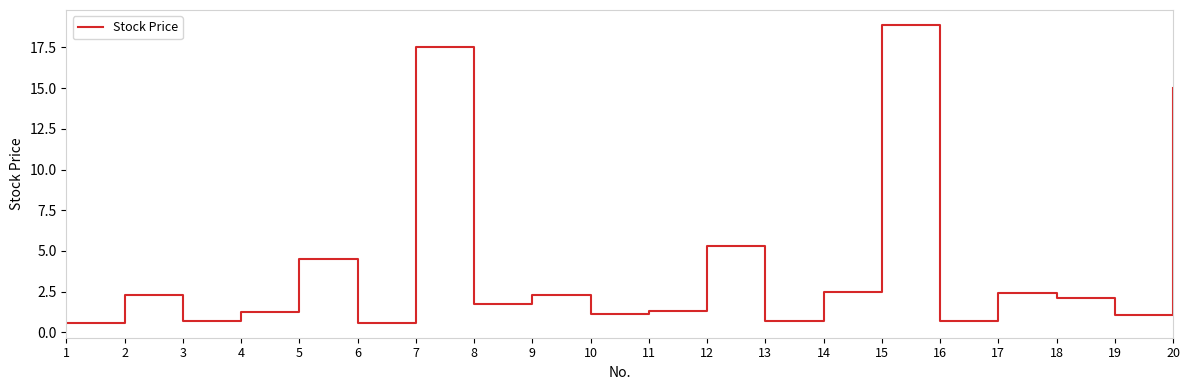

What is the difference between the maximum and minimum values?

18.3